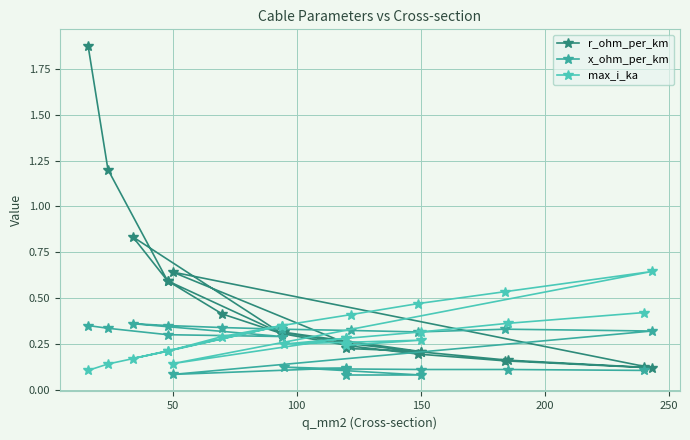

How many interior local peaks does the x_ohm_per_km series have?

4